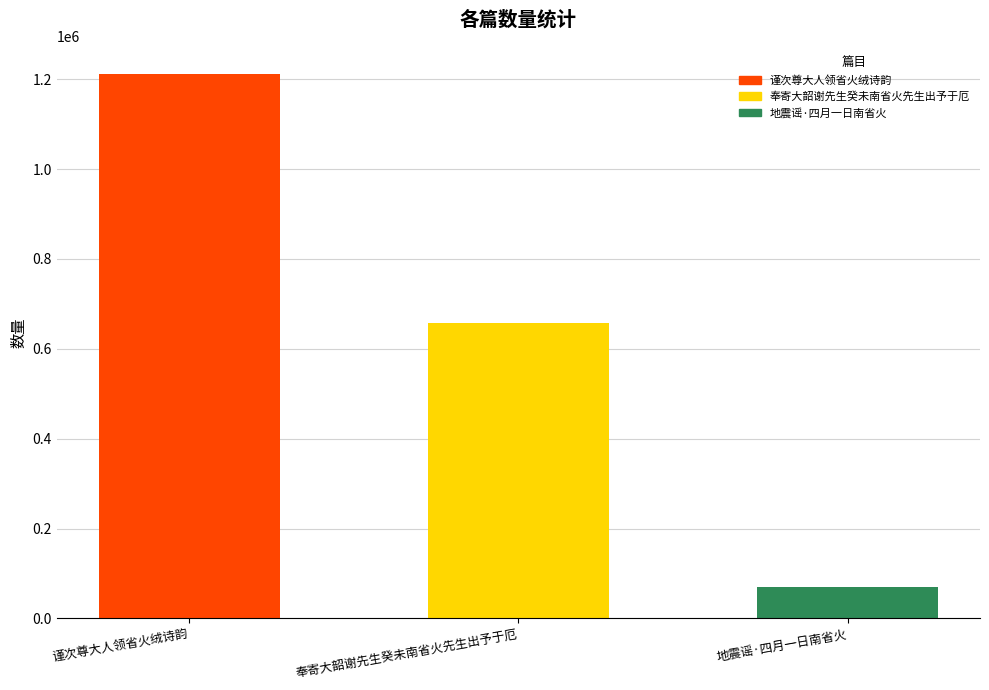

What is the value of the 2nd bar from the left?

657067